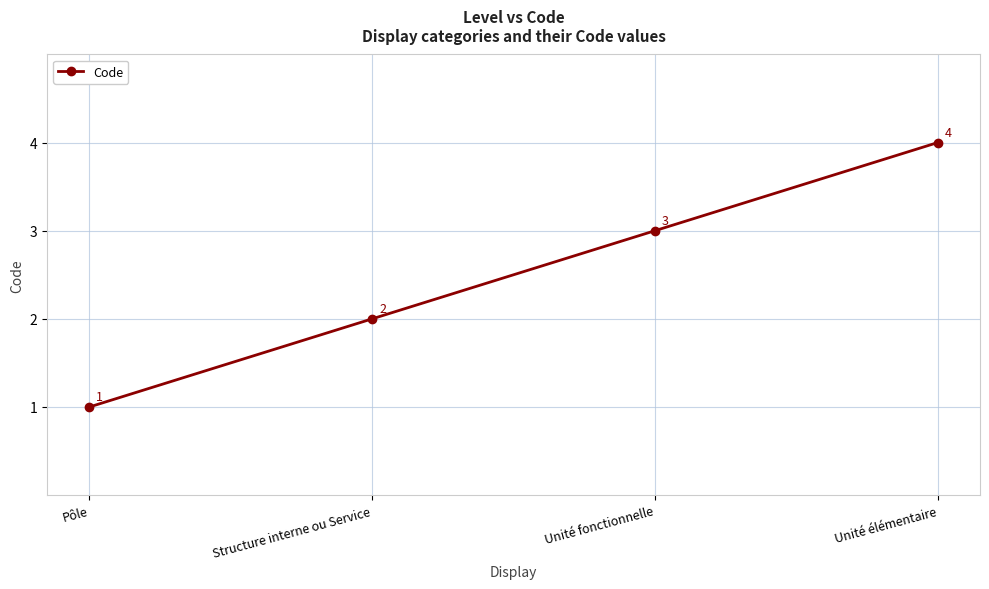

Is this an area chart (filled region under the line)?

No